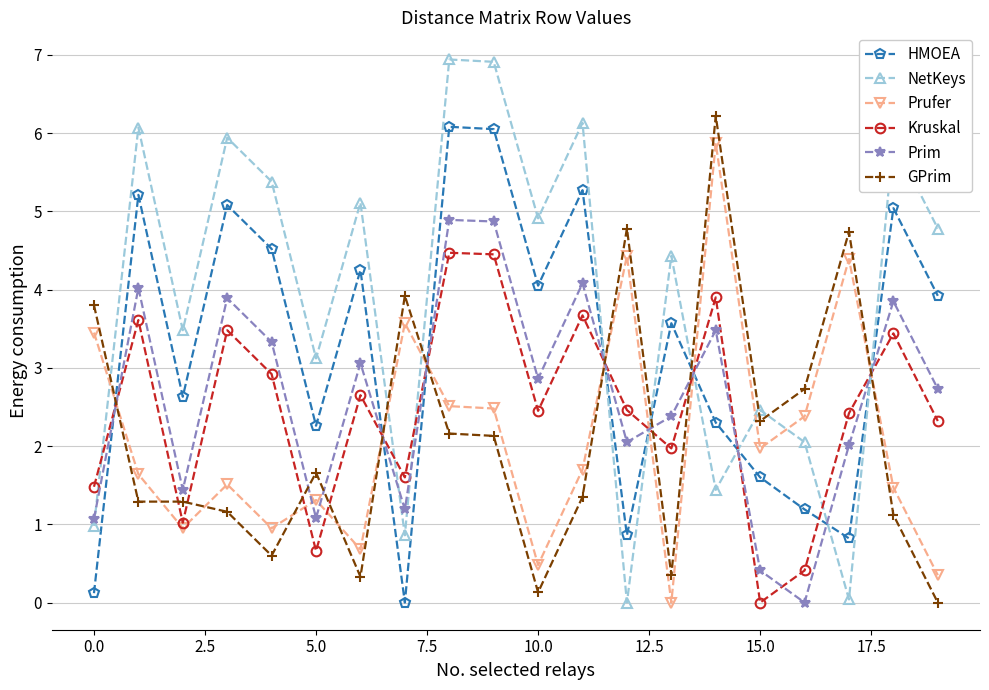

Which series has the largest total across all categories?

NetKeys